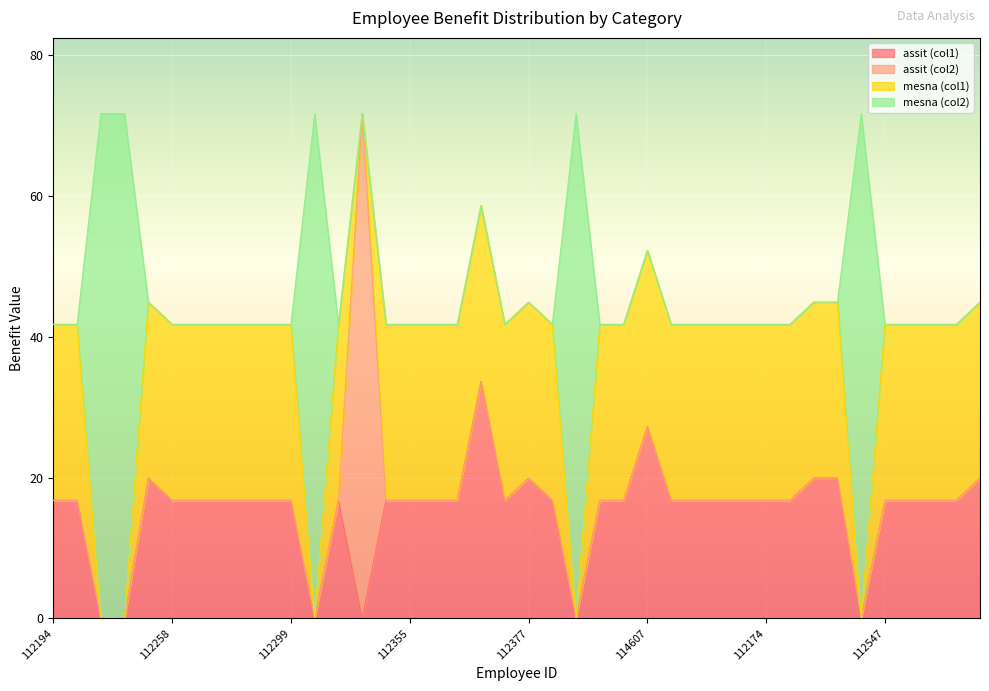

What is the difference between the maximum and second lowest values in the mesna (col1) series?

25.0